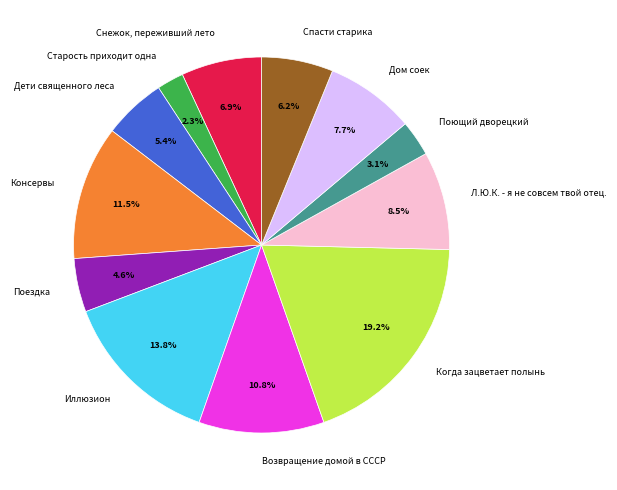

Is there a majority slice in this chart?

No